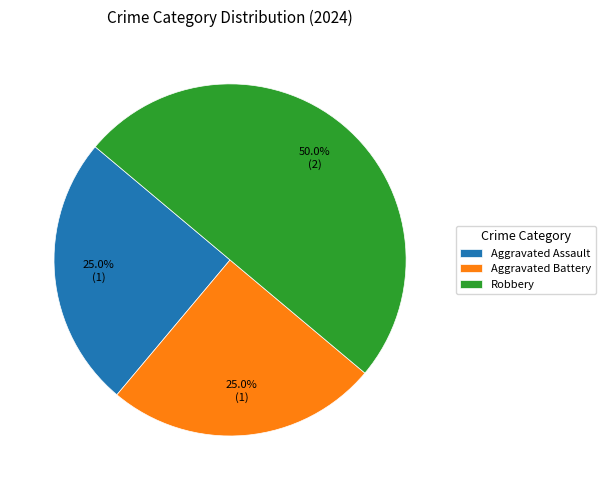

How many segments does this pie chart have?

3